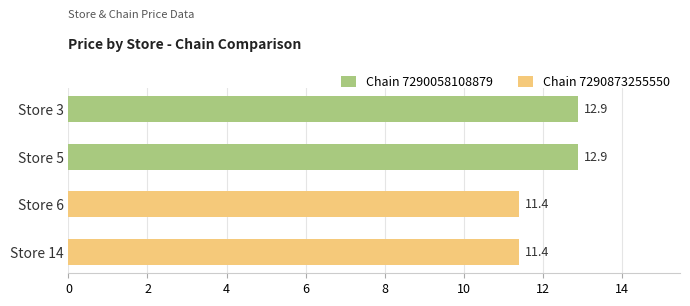

What is the average value?

12.2